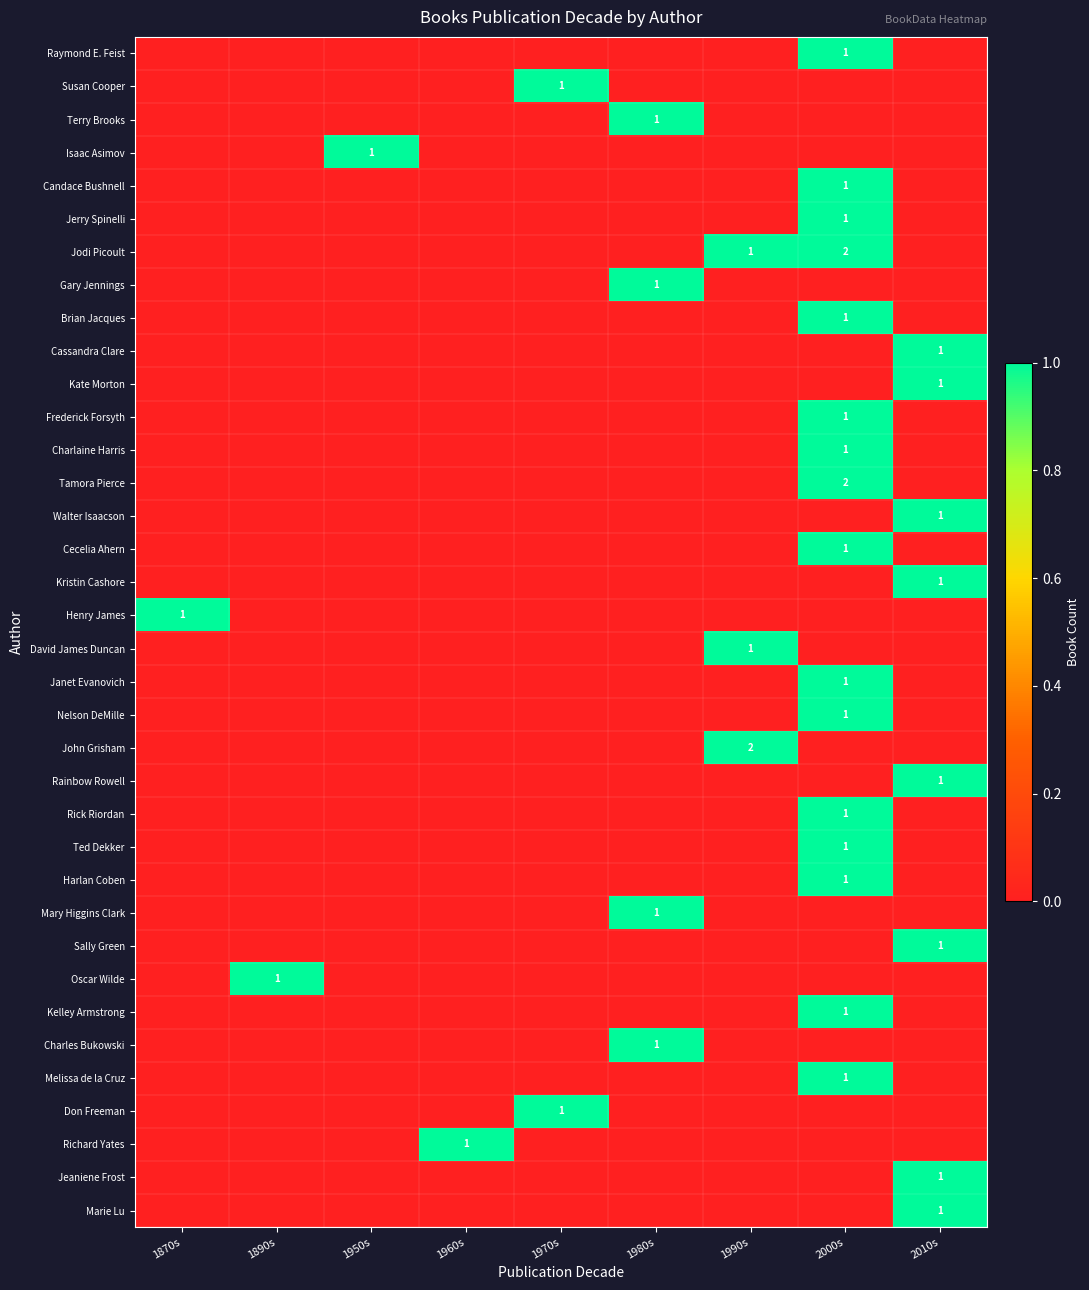

Which series has the largest range (max minus min)?

Jodi Picoult